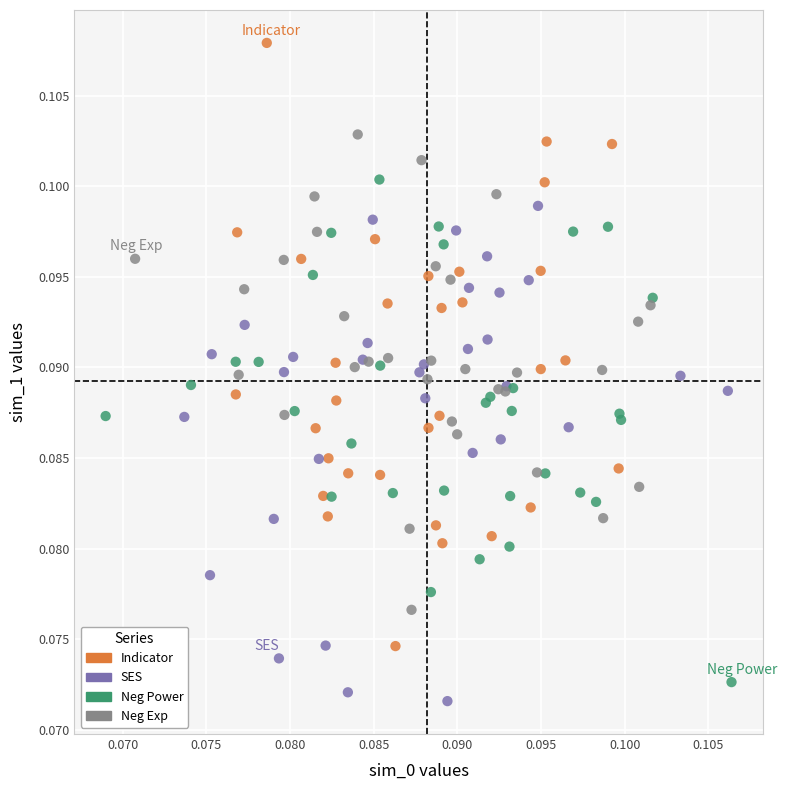

Which series has the largest Y range (max minus min)?

Indicator